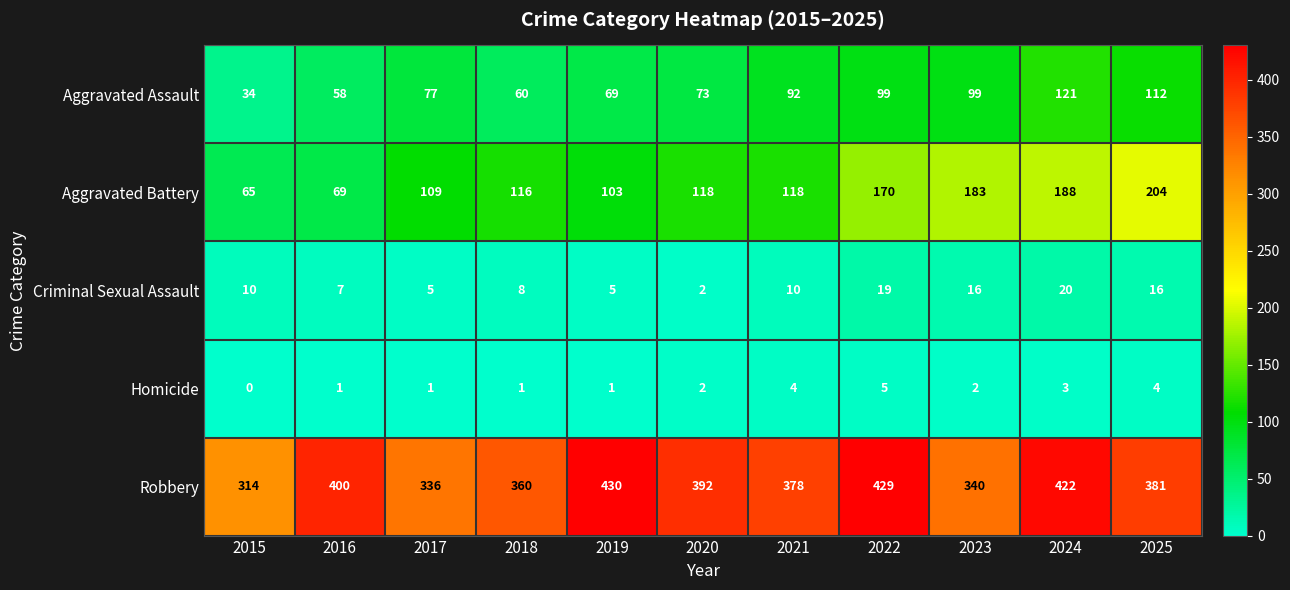

What is the difference between the second highest and second lowest values in the Homicide series?

3